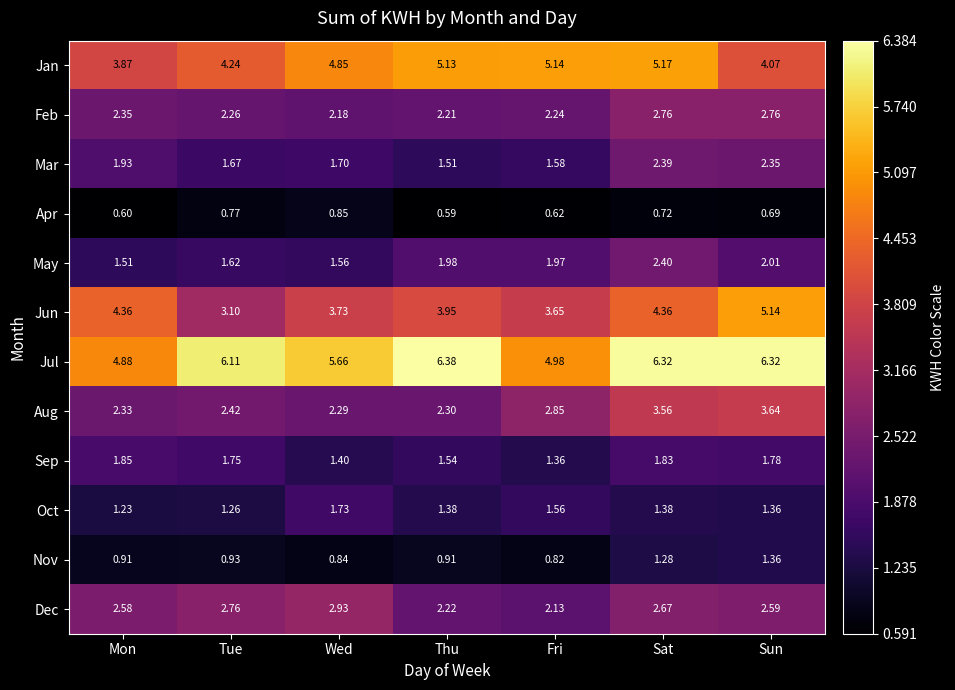

At which category does the chart reach its minimum across all series?

Thu